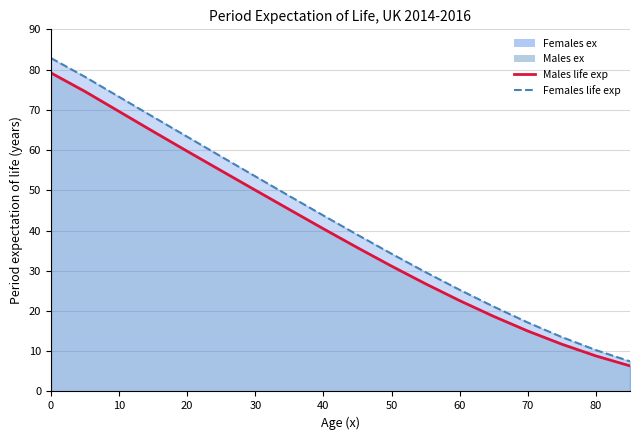

The value of Males ex line at 0 is 53.6. True or false?

False